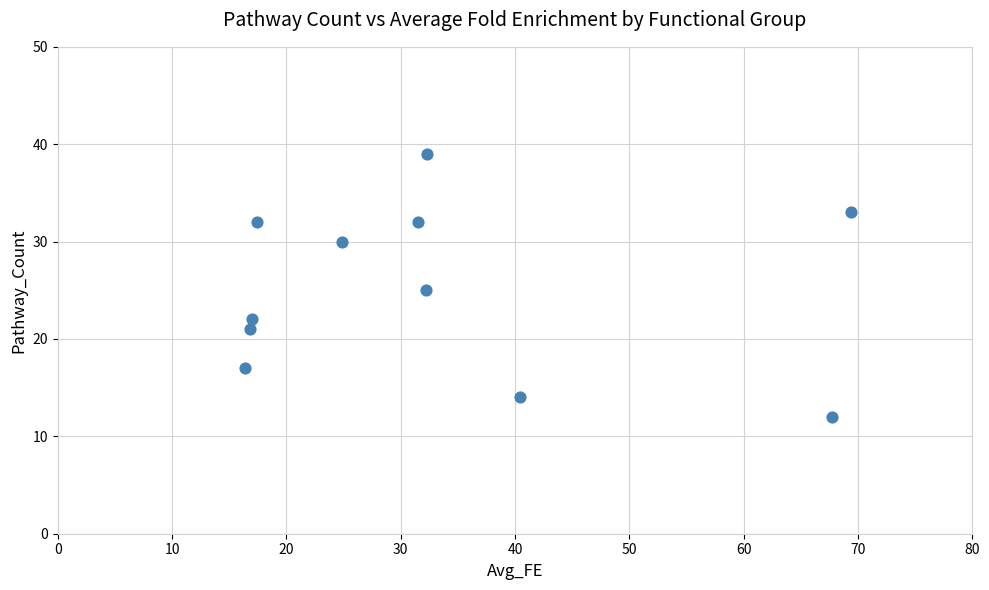

What is the average Y value?

25